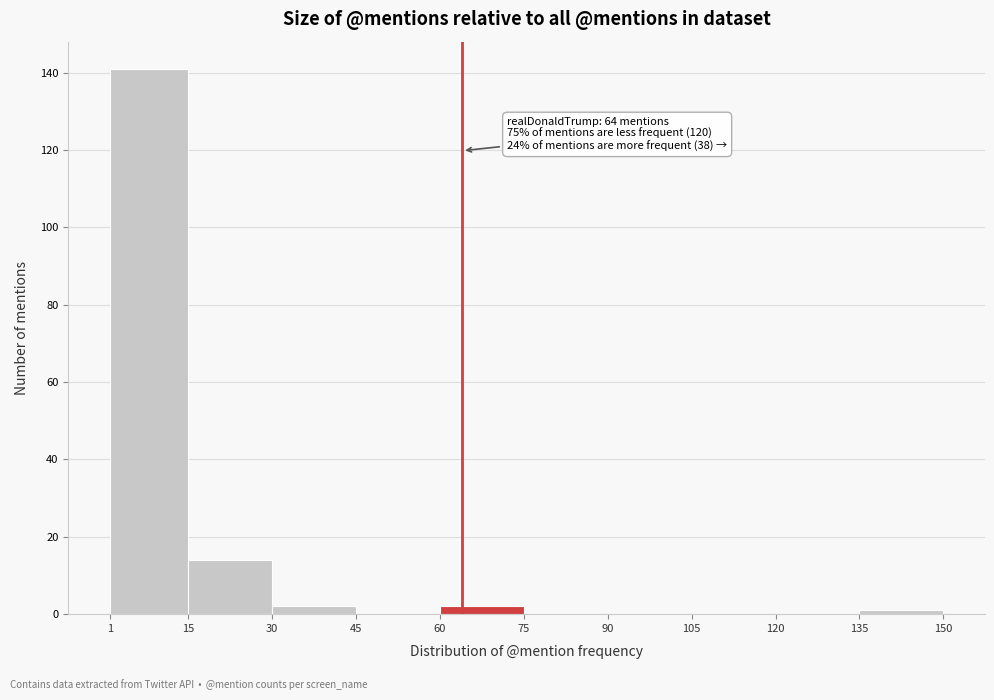

Over which range of the x-axis is the bar tallest?

1 to 15